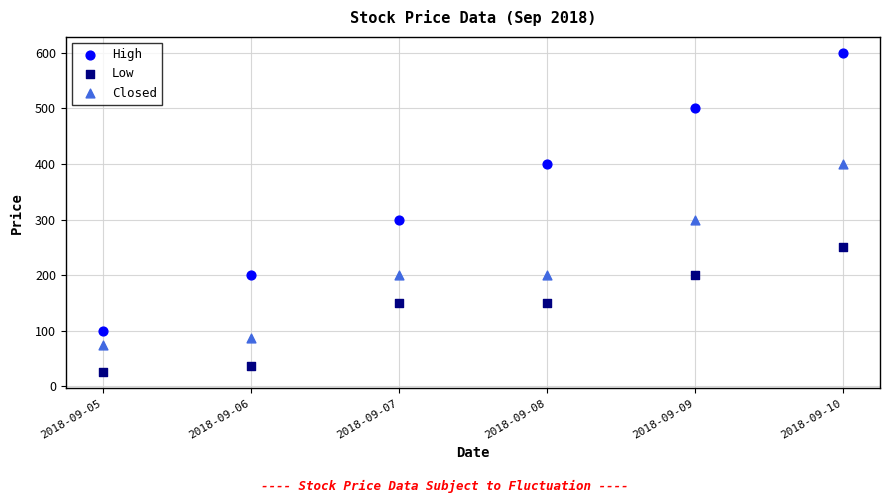

Which series reaches the maximum Y coordinate?

High